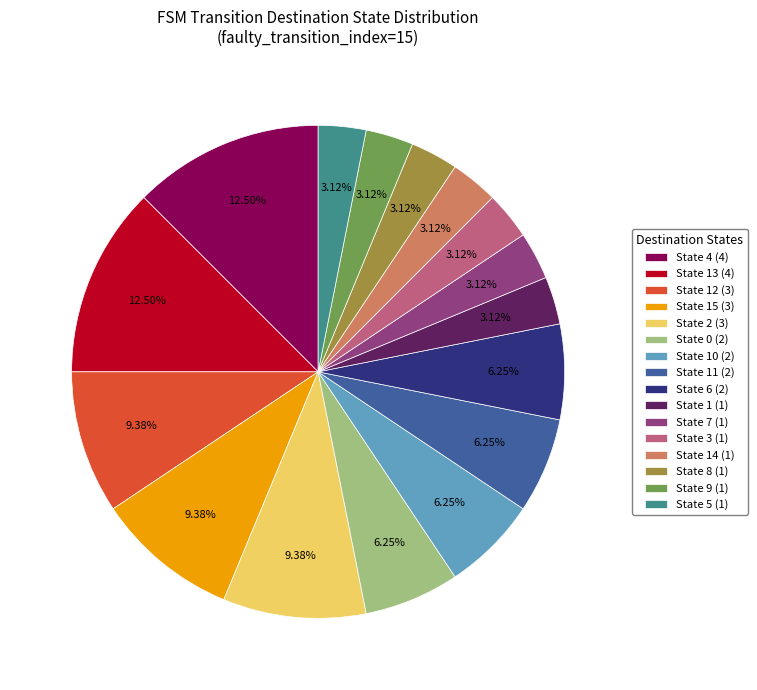

Count the number of slices in the pie.

16